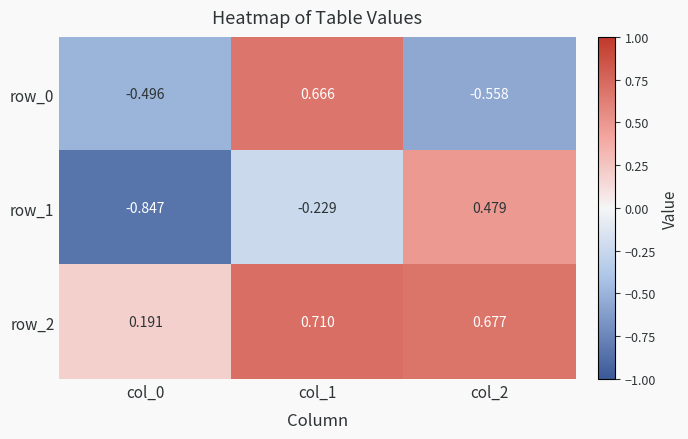

Is it true that row_2 equals 0.7 at col_2?

True